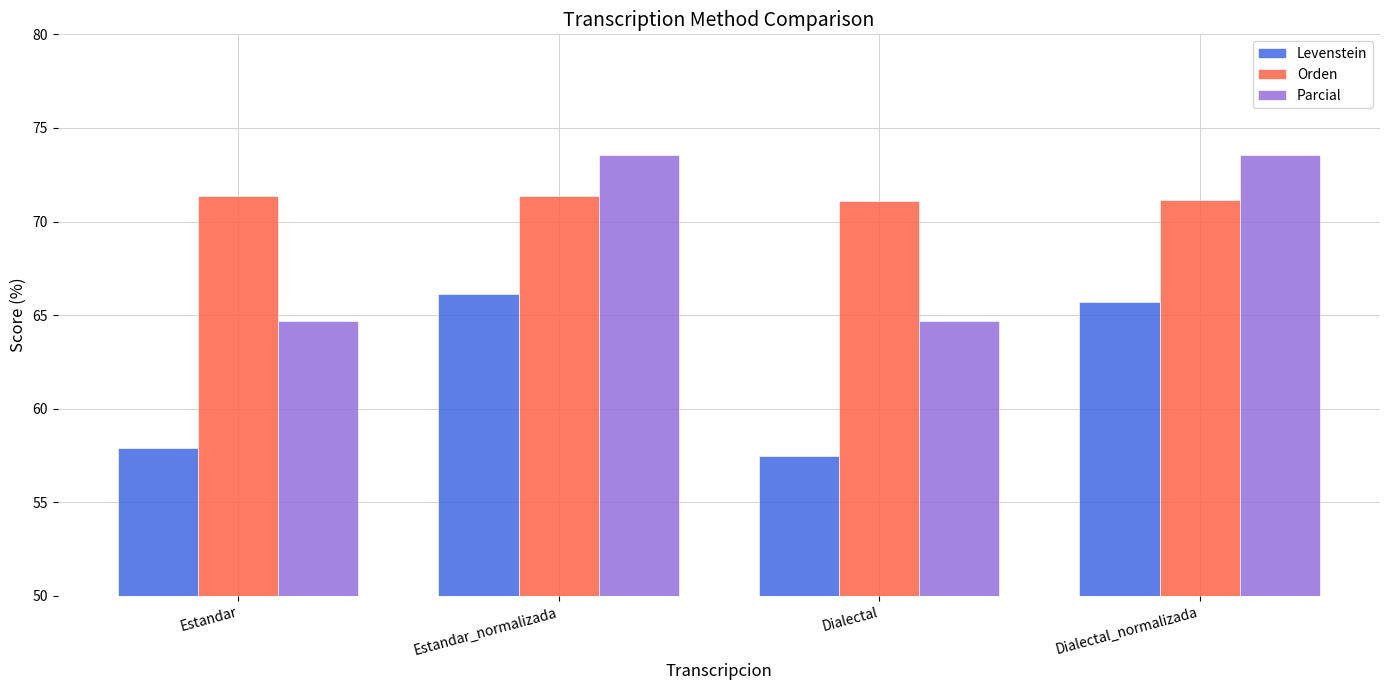

What is the sum of the Parcial values at Dialectal_normalizada and Dialectal?

138.3